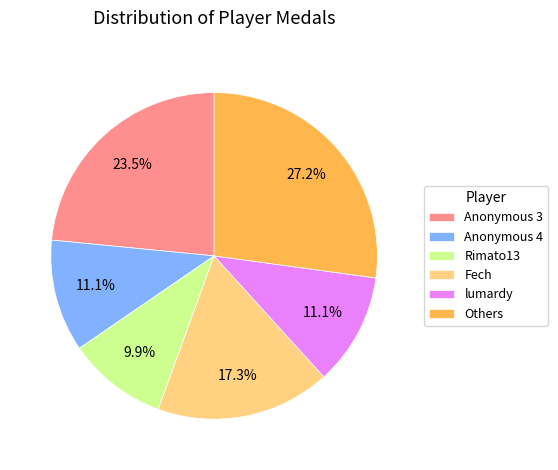

Do Anonymous 3 and lumardy together represent more than half of the pie?

No